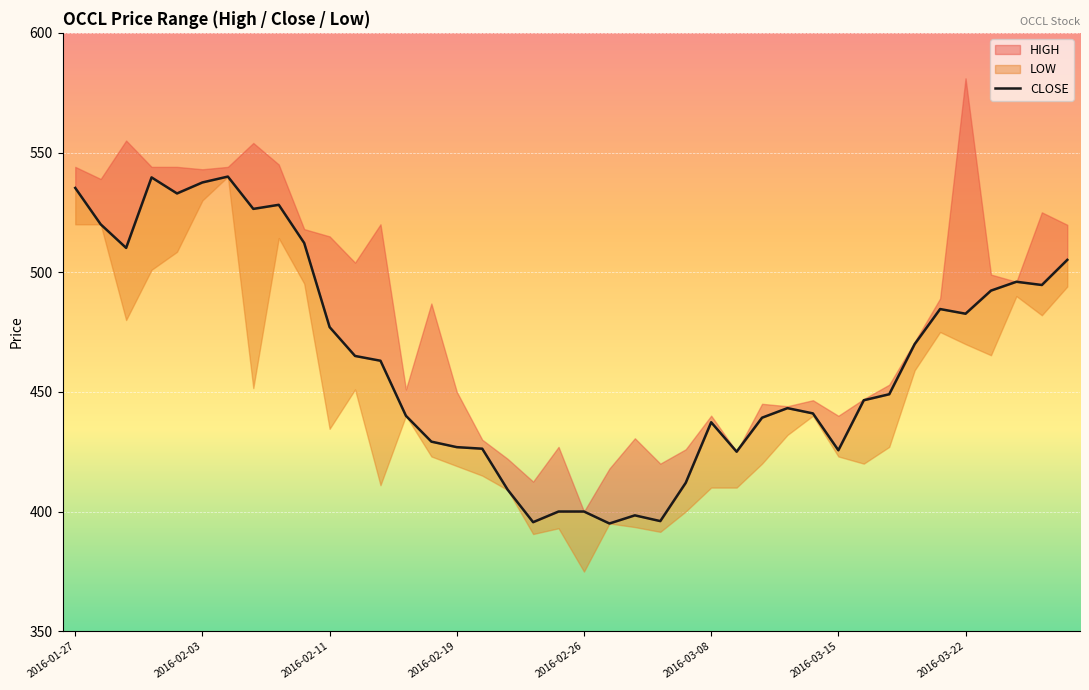

At which category does the chart reach its minimum across all series?

21